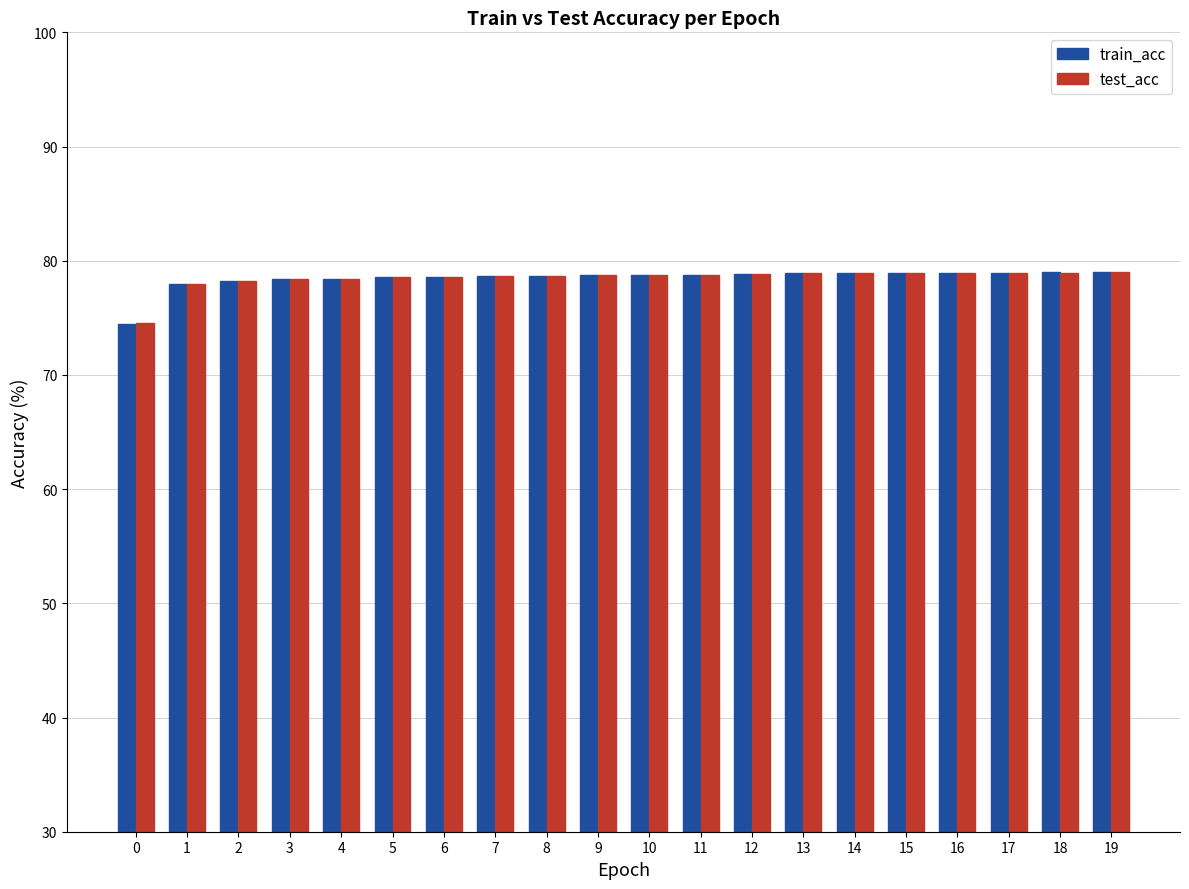

What is the total value across all series at 12?

157.7